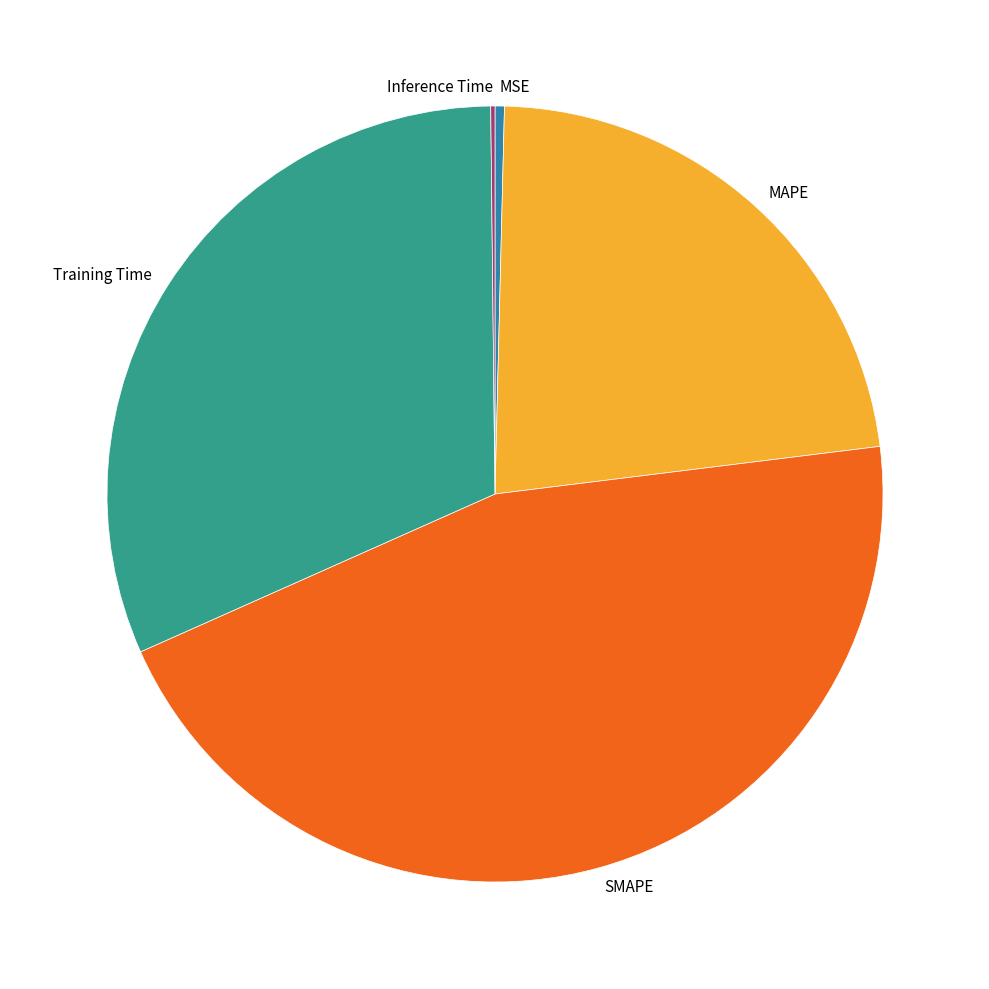

Does MSE account for over 50% of the chart?

No